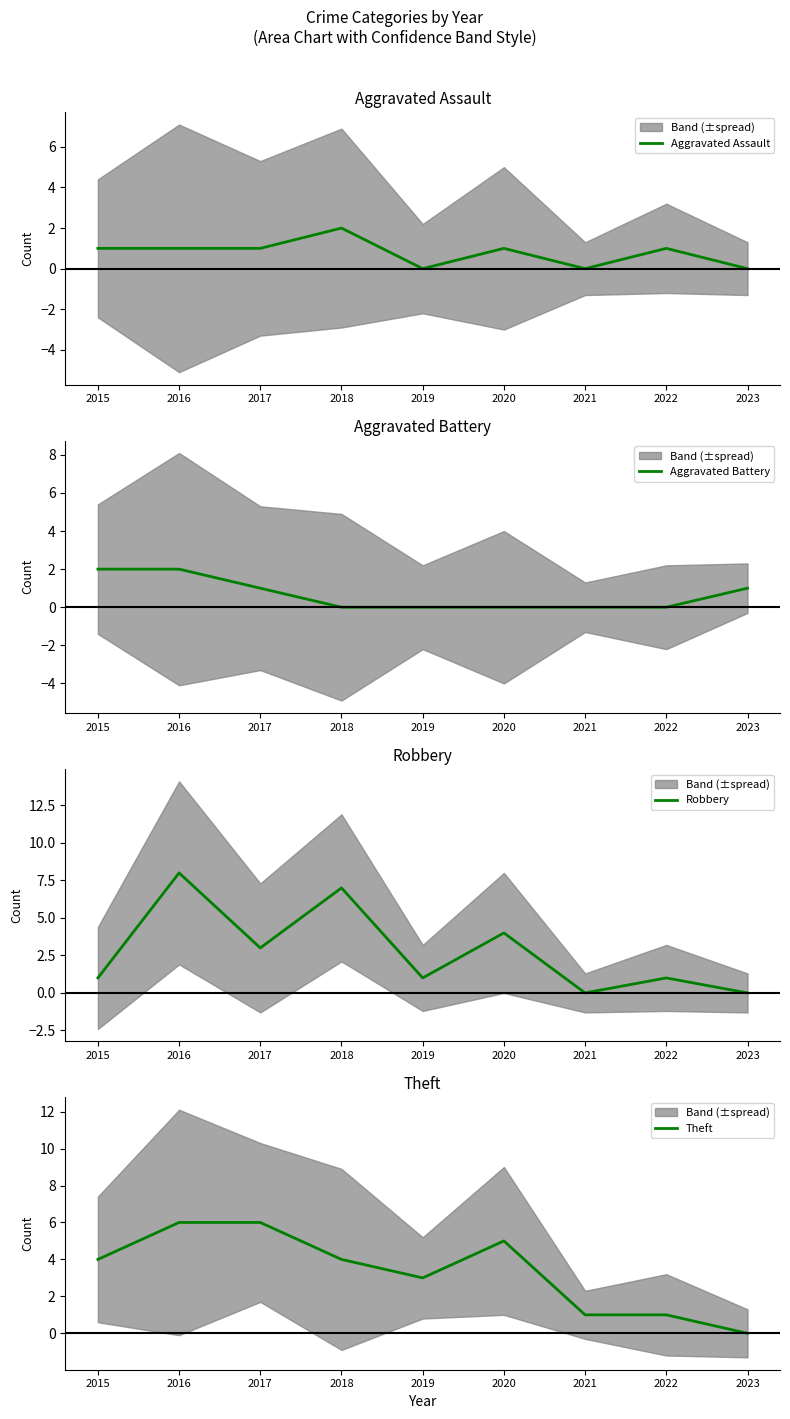

Reading right to left, transcribe all the data shown in this chart.

Aggravated Assault: 2023=0	2022=1	2021=0	2020=1	2019=0	2018=2	2017=1	2016=1	2015=1
Aggravated Battery: 2023=1	2022=0	2021=0	2020=0	2019=0	2018=0	2017=1	2016=2	2015=2
Robbery: 2023=0	2022=1	2021=0	2020=4	2019=1	2018=7	2017=3	2016=8	2015=1
Theft: 2023=0	2022=1	2021=1	2020=5	2019=3	2018=4	2017=6	2016=6	2015=4